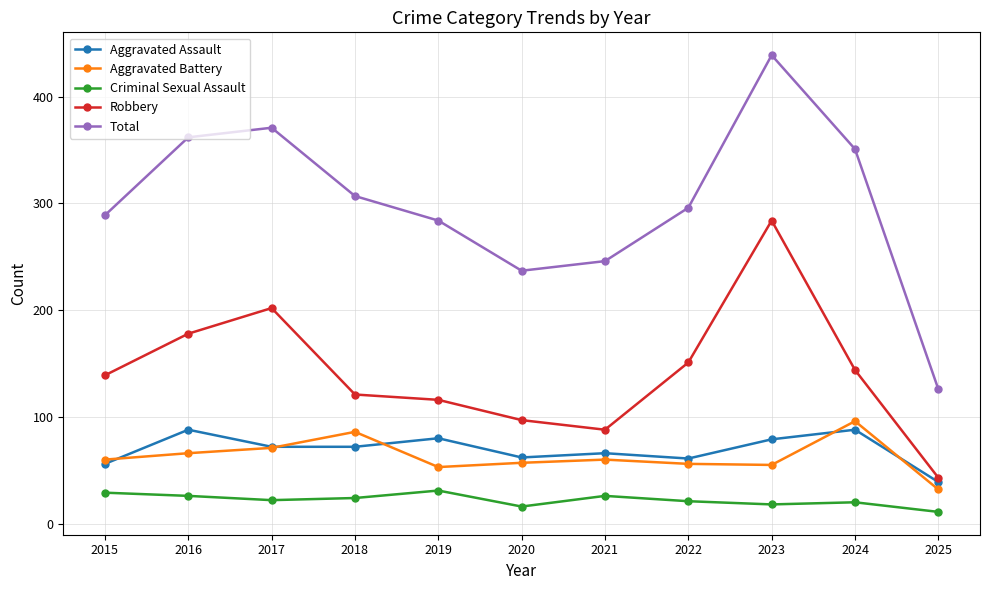

True or false: Robbery has a value of 257 at 2022.

False